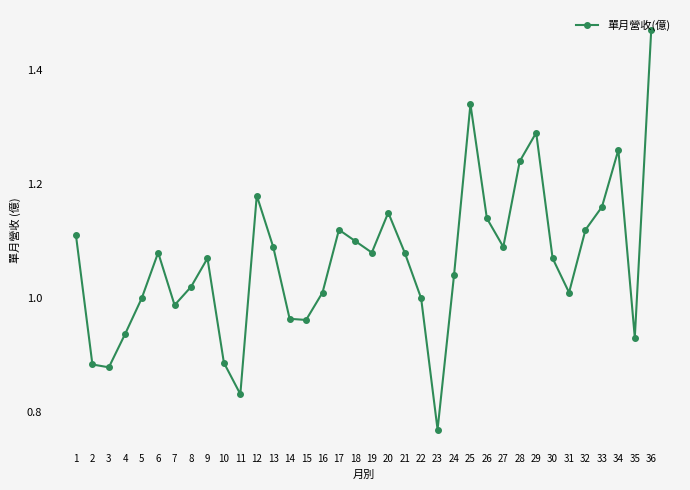

Does the chart have visible grid lines?

No